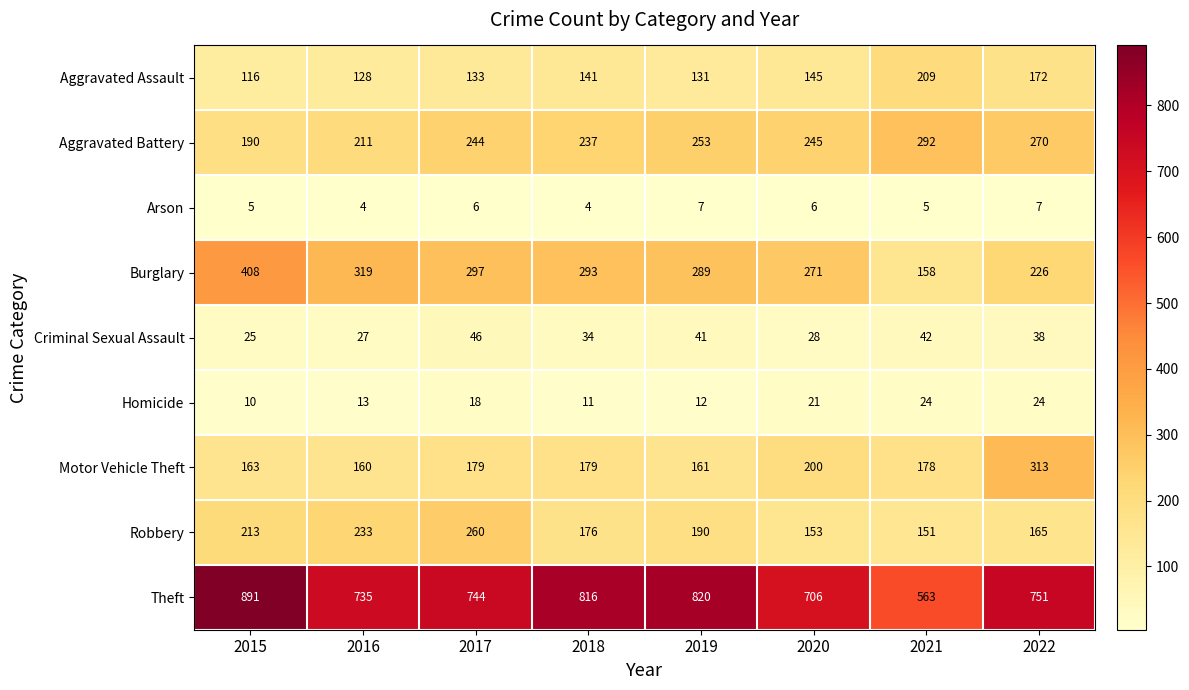

Which series has the widest spread of values?

Theft